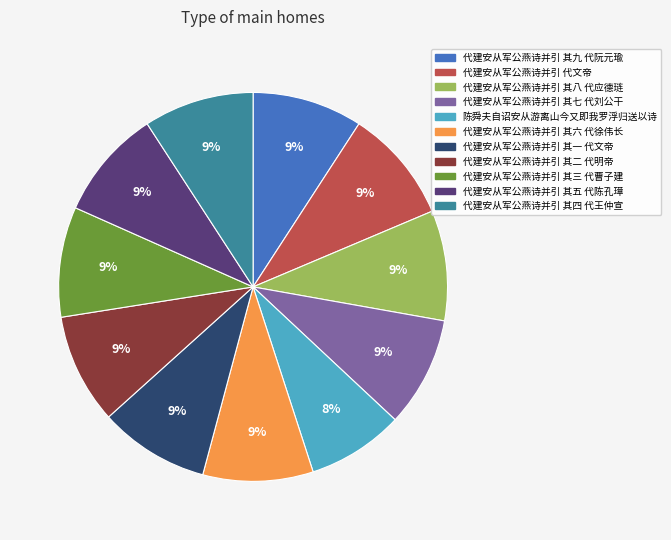

Approximately how many times larger is the value at 代建安从军公燕诗并引 其九 代阮元瑜 compared to 代建安从军公燕诗并引 其一 代文帝?

1.0